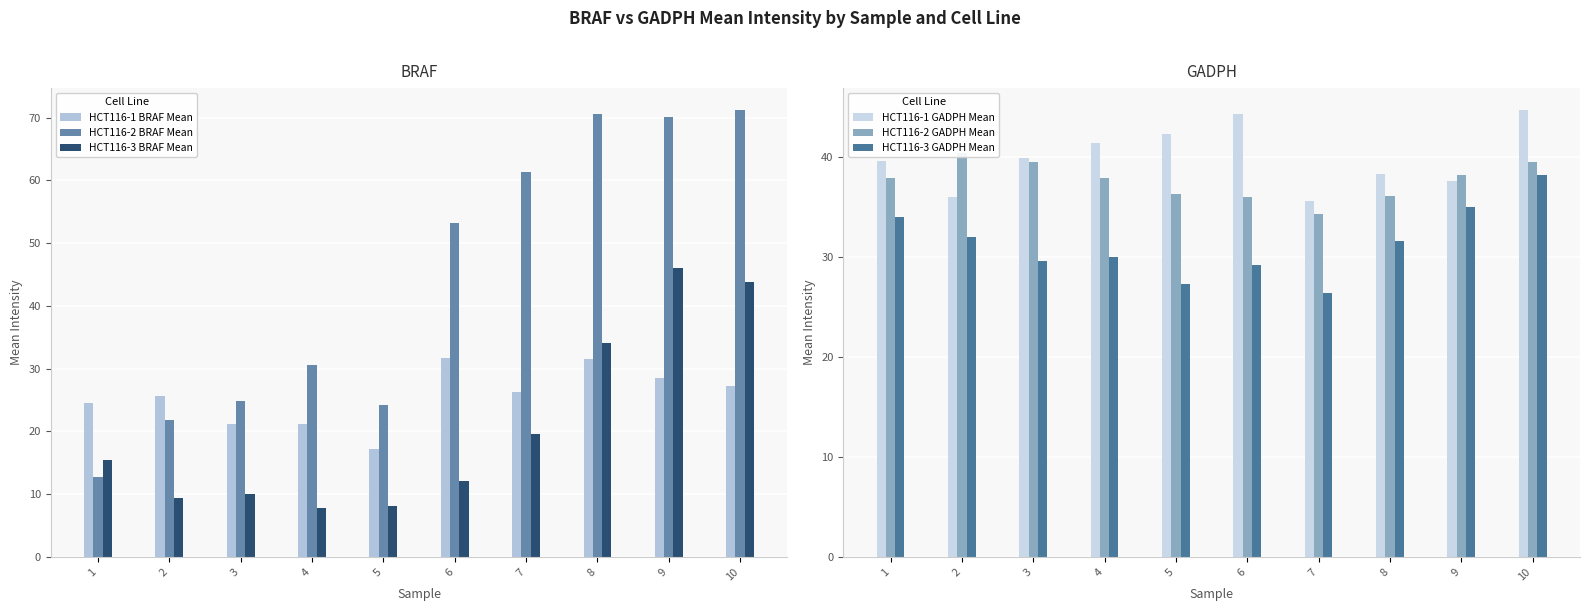

Does the chart contain any negative values?

No